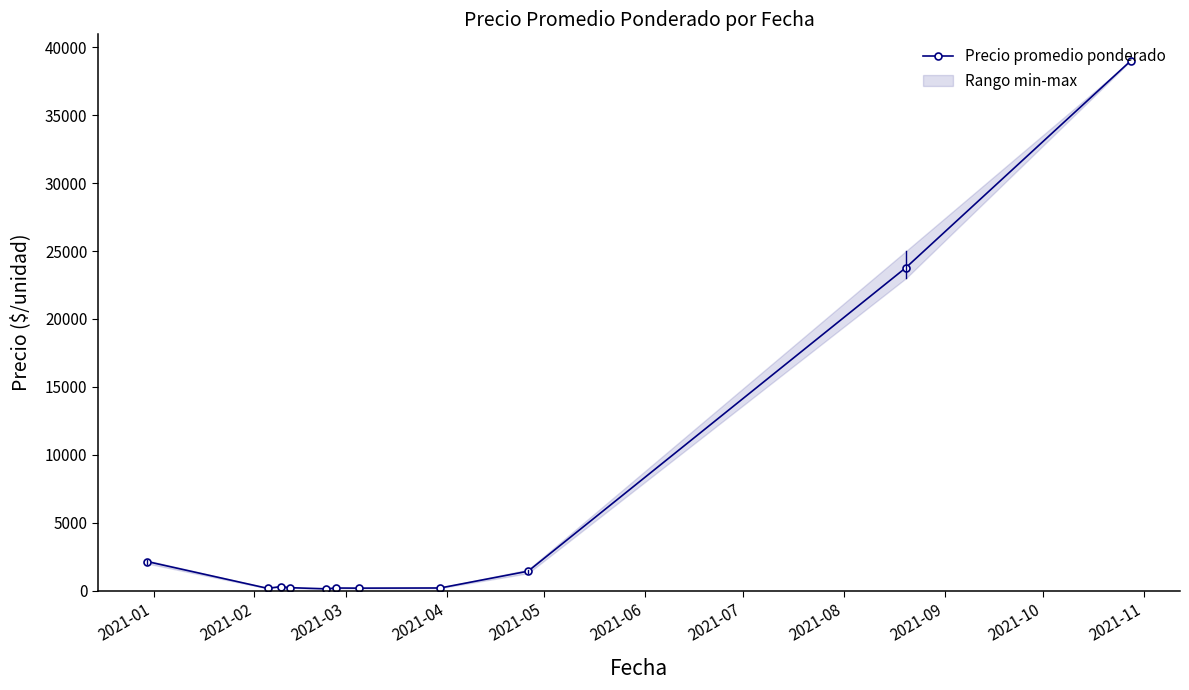

What is the greatest value displayed?

39000.0